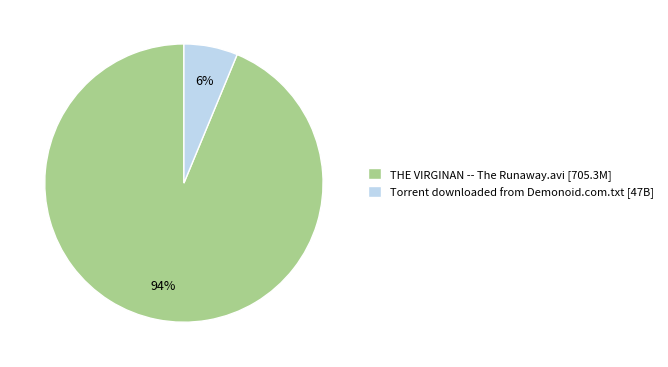

Is there a majority slice in this chart?

Yes